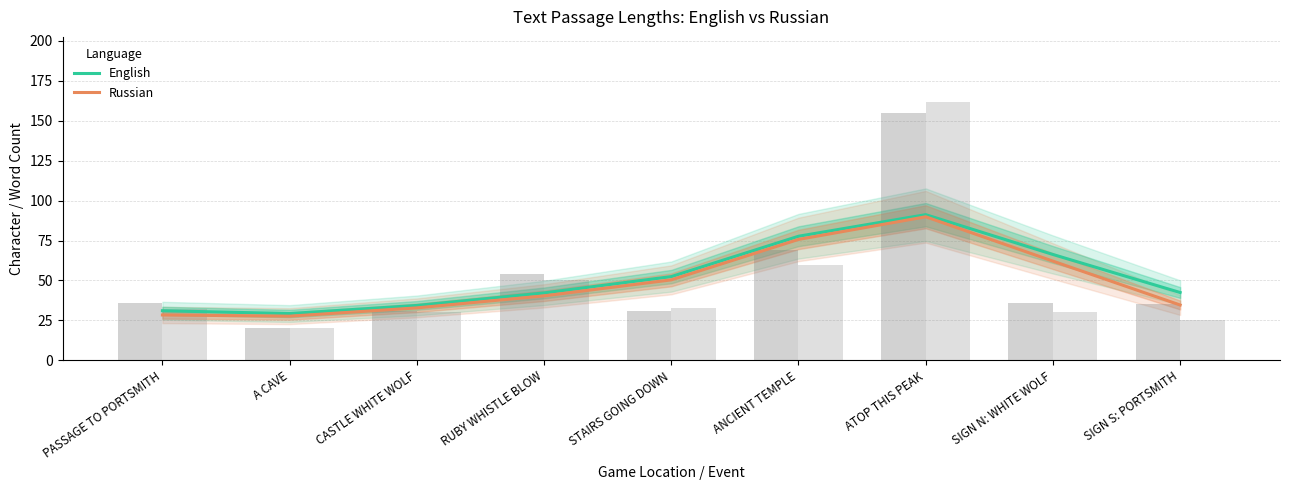

List the series in order of their overall mean, highest first.

English, Russian